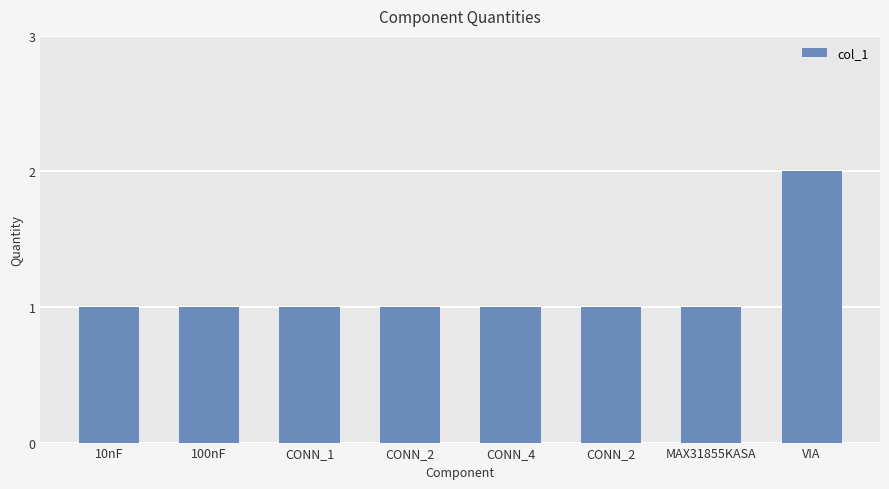

Reading left to right, what are all the values shown in this chart?

1	1	1	1	1	1	1	2